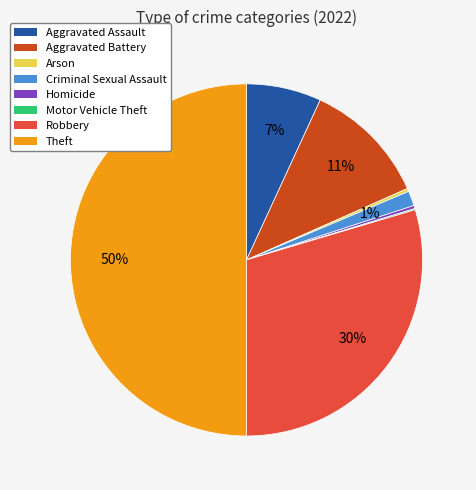

To the nearest percent, what portion does Criminal Sexual Assault represent?

1%